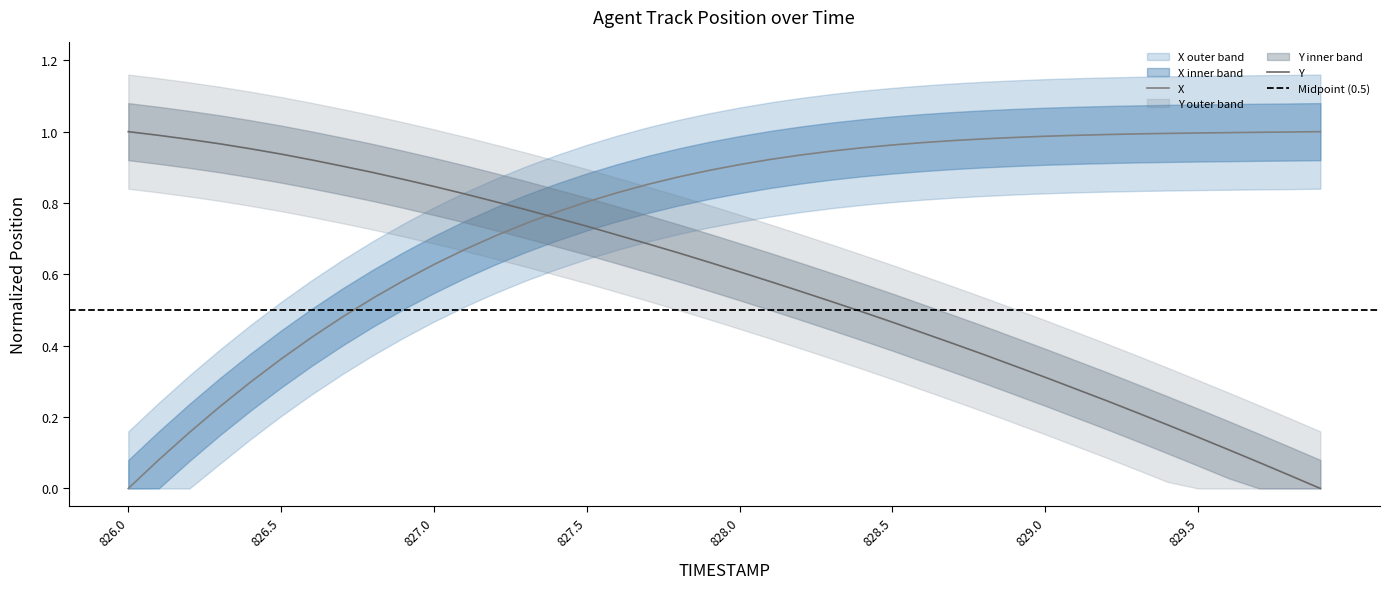

What is the spread (max minus min) of values at 829.8?

1.0